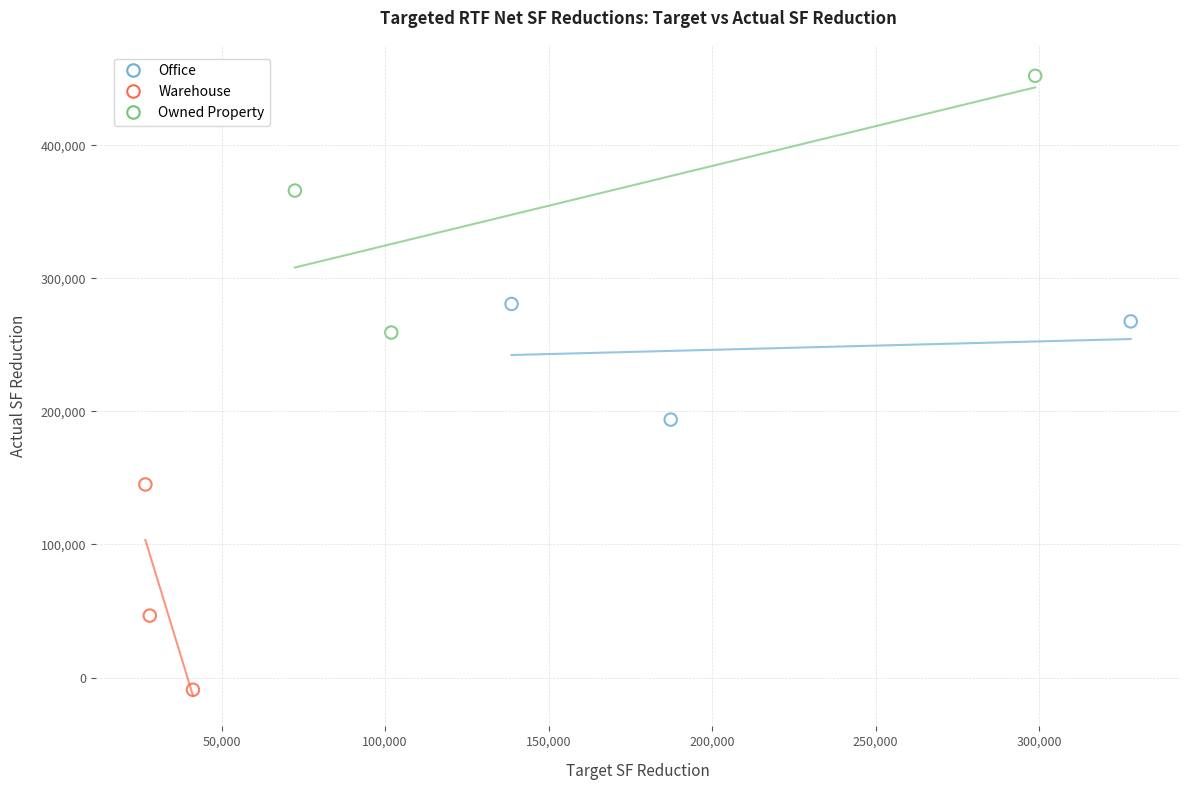

Which series contains the lowest Y value?

Warehouse